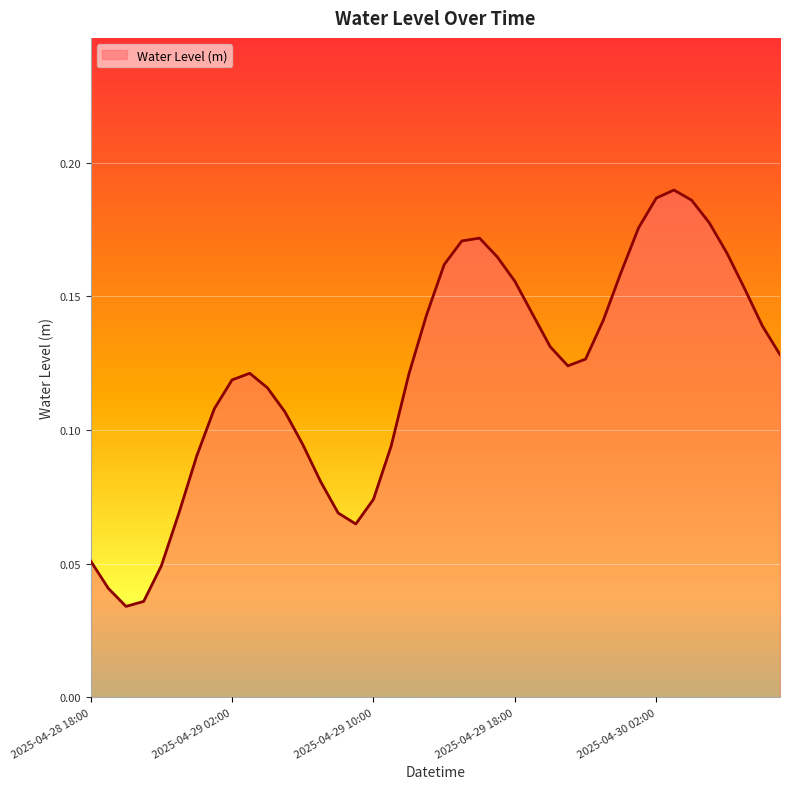

Does the chart have visible grid lines?

Yes